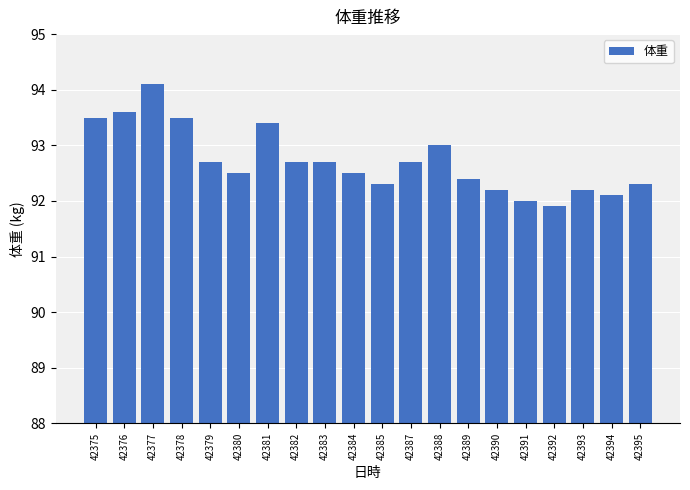

What is the change in value from 42376 to 42393?

-1.4